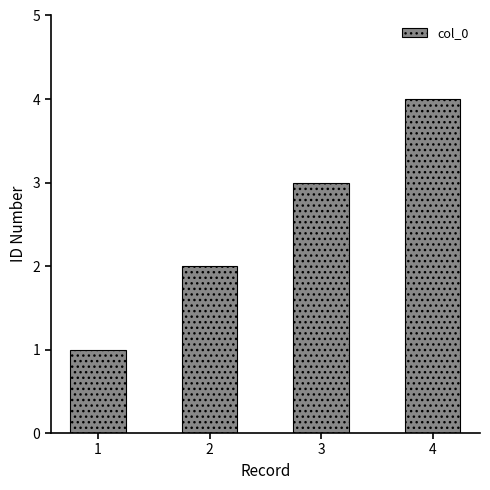

What is the value of the 4th bar from the left?

4